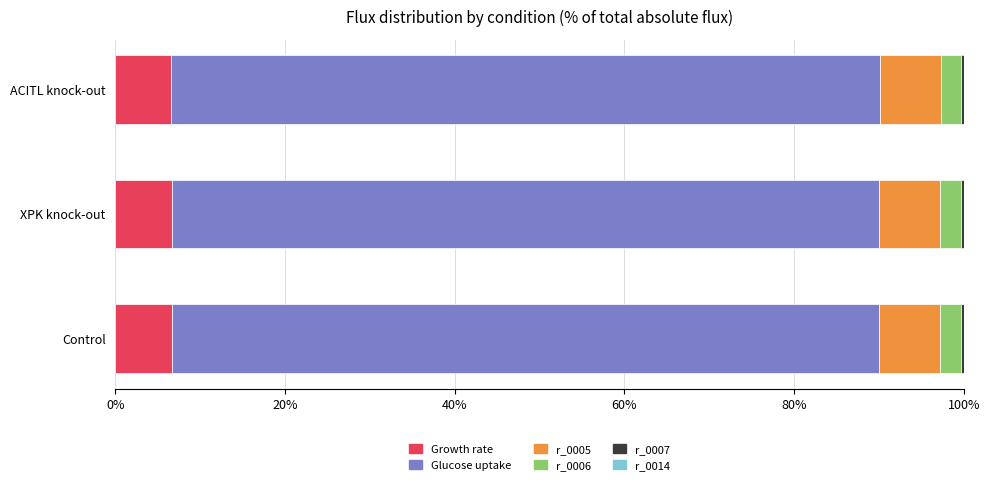

What is the lowest value of the Growth rate series?

6.6